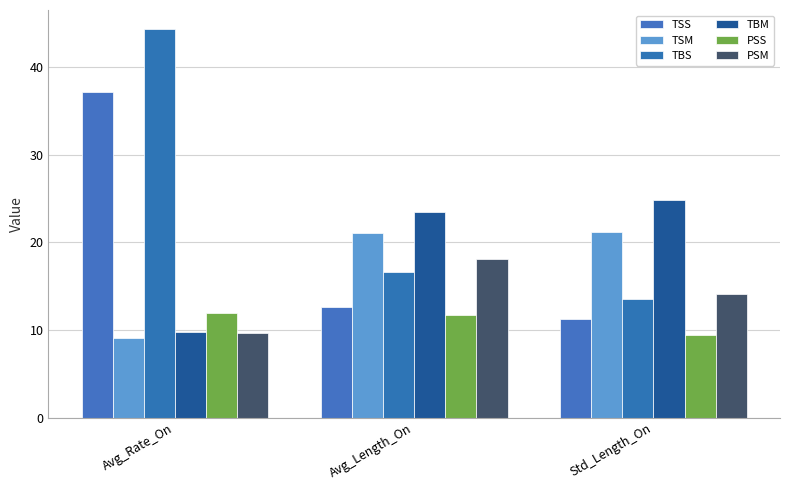

The value of PSS at Avg_Rate_On is 8.0. True or false?

False